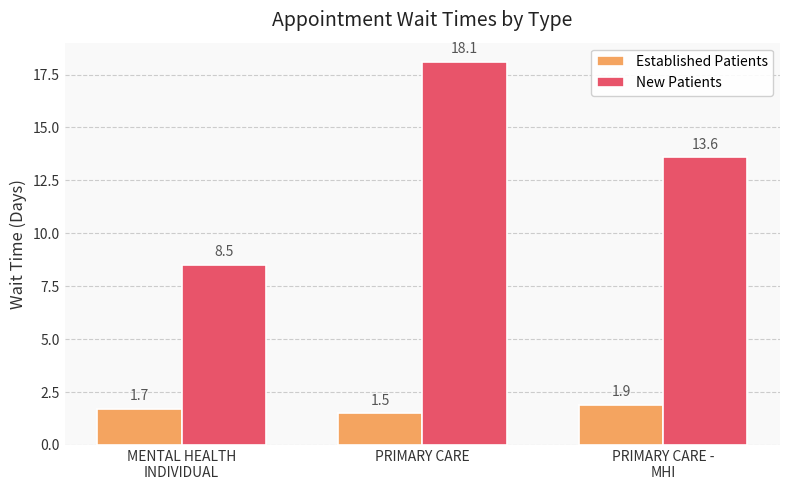

The Established Patients series shows 0.8 at MENTAL HEALTH
INDIVIDUAL. True or false?

False